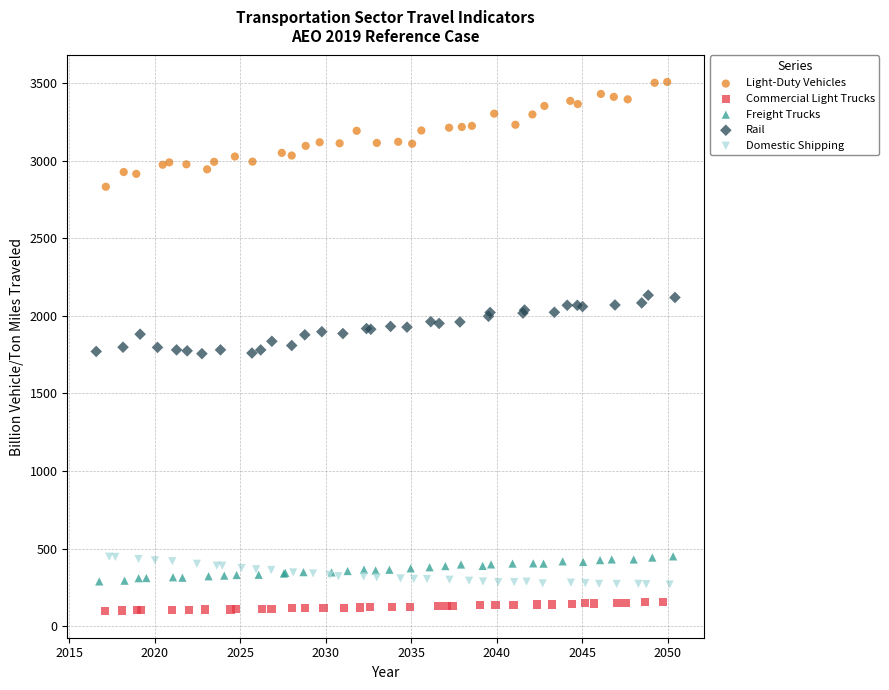

Which series contains the lowest Y value?

Commercial Light Trucks